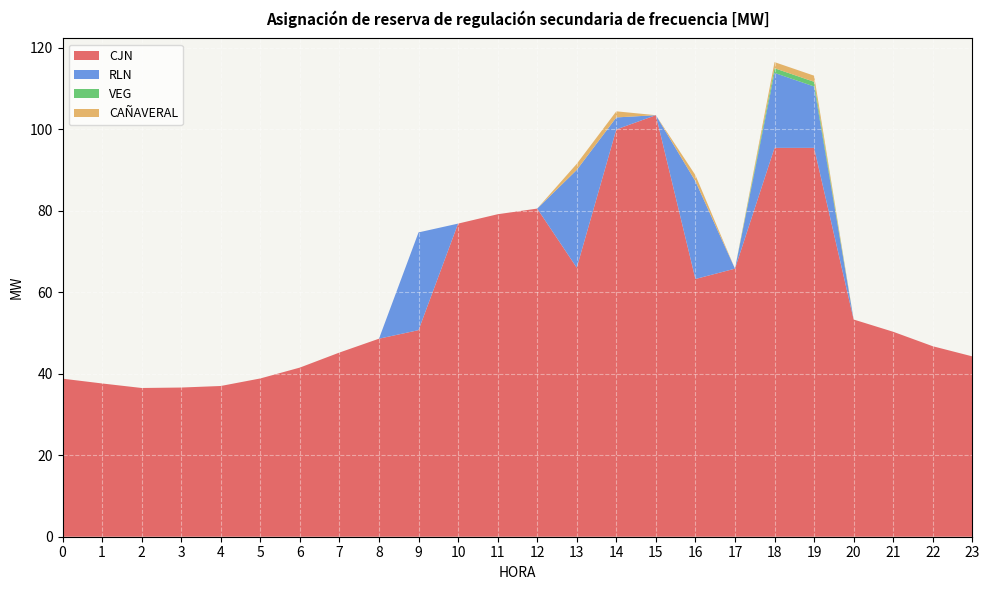

Reading left to right, list all the values displayed in this chart.

CJN: 0=38.8	1=37.6	2=36.5	3=36.6	4=37.0	5=38.9	6=41.5	7=45.2	8=48.6	9=50.7	10=76.9	11=79.2	12=80.6	13=66.1	14=100.0	15=103.5	16=63.3	17=65.8	18=95.5	19=95.5	20=53.3	21=50.3	22=46.8	23=44.3
RLN: 0=0.0	1=0.0	2=0.0	3=0.0	4=0.0	5=0.0	6=0.0	7=0.0	8=0.0	9=24.0	10=0.0	11=0.0	12=0.0	13=24.0	14=3.0	15=0.0	16=24.0	17=0.0	18=18.4	19=15.1	20=0.0	21=0.0	22=0.0	23=0.0
VEG: 0=0.0	1=0.0	2=0.0	3=0.0	4=0.0	5=0.0	6=0.0	7=0.0	8=0.0	9=0.0	10=0.0	11=0.0	12=0.0	13=0.0	14=0.0	15=0.0	16=0.0	17=0.0	18=1.1	19=1.1	20=0.0	21=0.0	22=0.0	23=0.0
CAÑAVERAL: 0=0.0	1=0.0	2=0.0	3=0.0	4=0.0	5=0.0	6=0.0	7=0.0	8=0.0	9=0.0	10=0.0	11=0.0	12=0.0	13=1.5	14=1.5	15=0.0	16=1.5	17=0.0	18=1.5	19=1.5	20=0.0	21=0.0	22=0.0	23=0.0